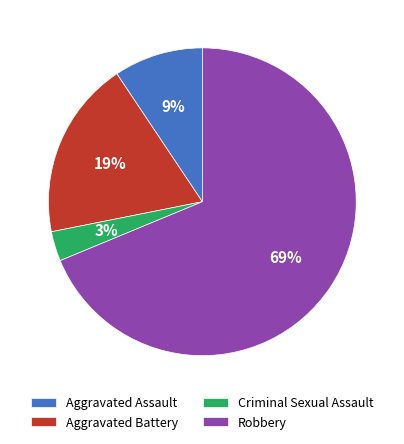

Which has a higher value, Aggravated Battery or Aggravated Assault?

Aggravated Battery